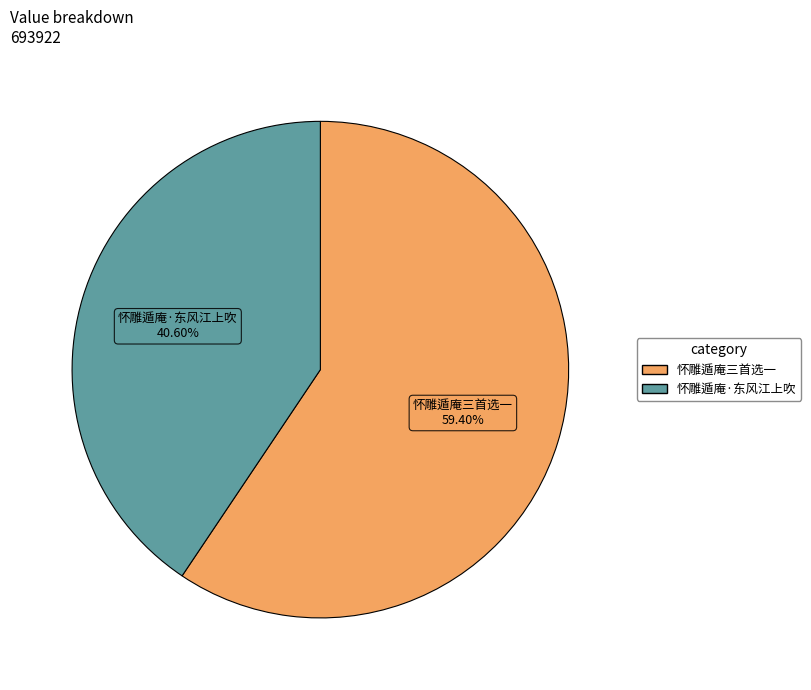

What percentage is the 怀雕遁庵三首选一 slice, to the nearest percent?

59%